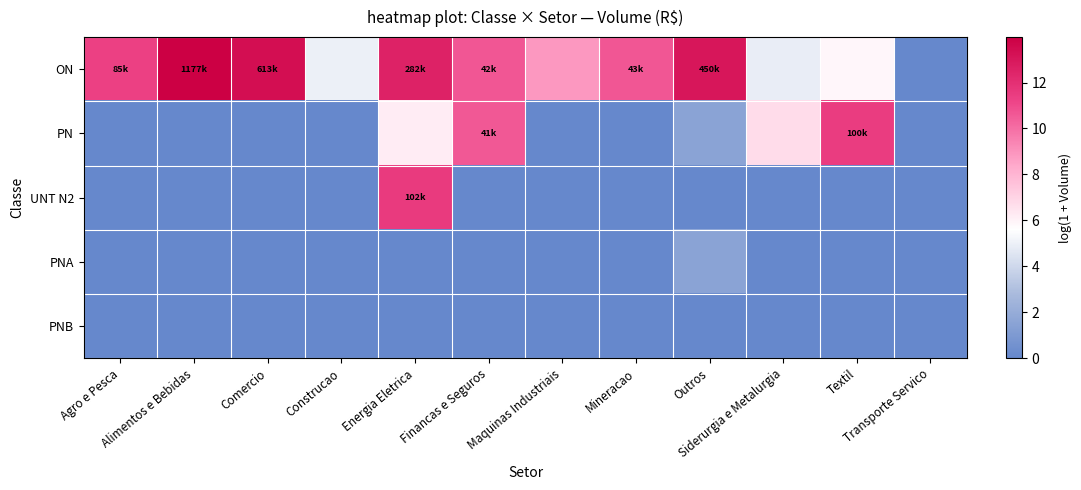

How many distinct data groups are displayed?

5